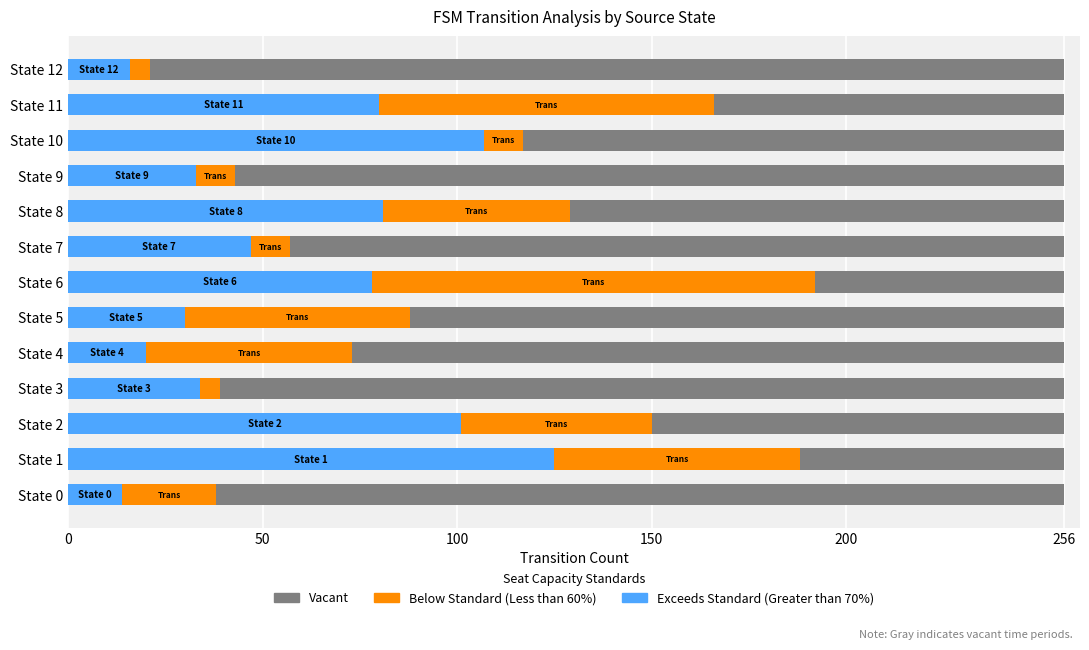

What is the value of the Vacant bar at the 13th from the left?

235